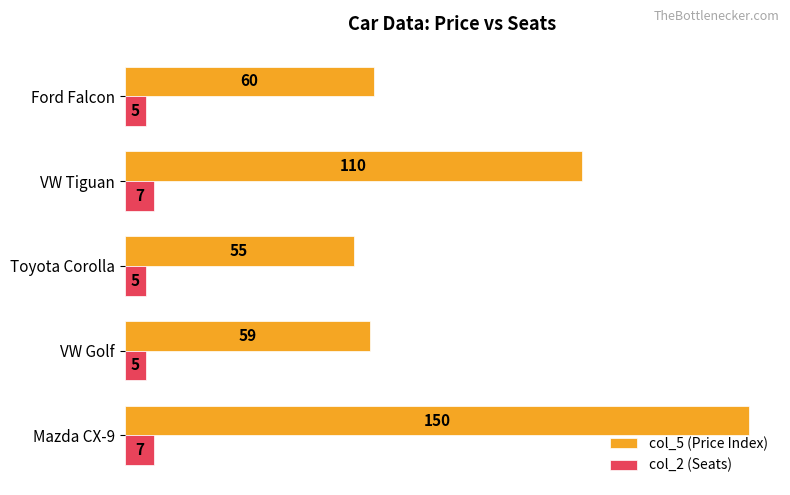

What value does the col_5 (Price Index) series have at VW Tiguan, to the nearest 5?

110